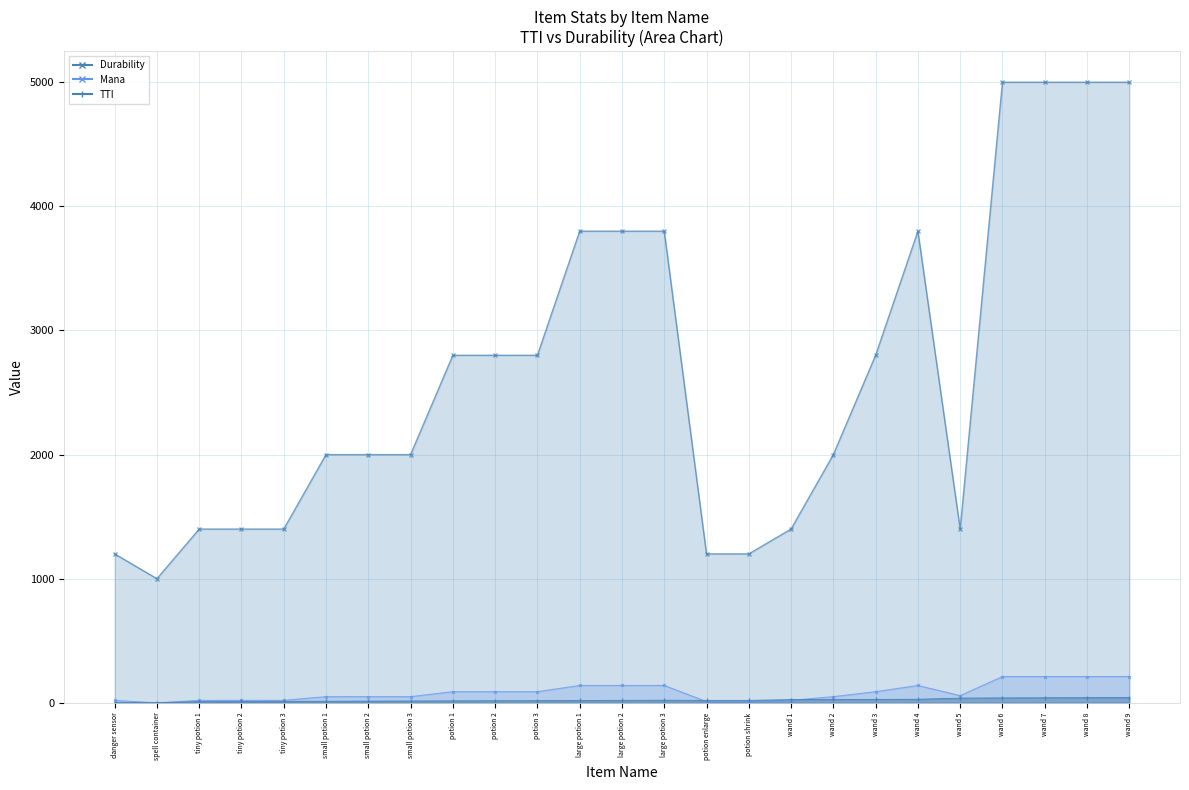

What is the difference between the second highest and second lowest values in the Durability series?

3800